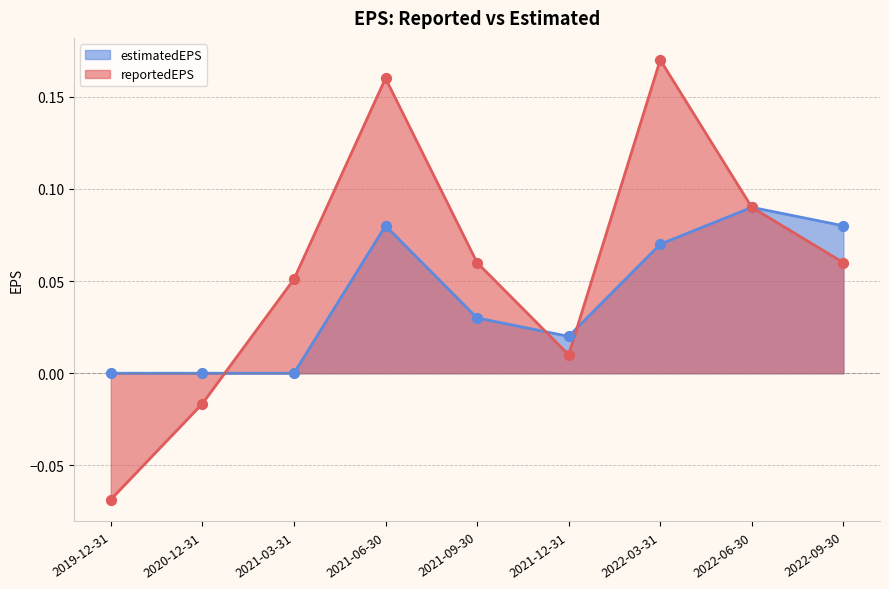

Which series has the largest total across all categories?

reportedEPS